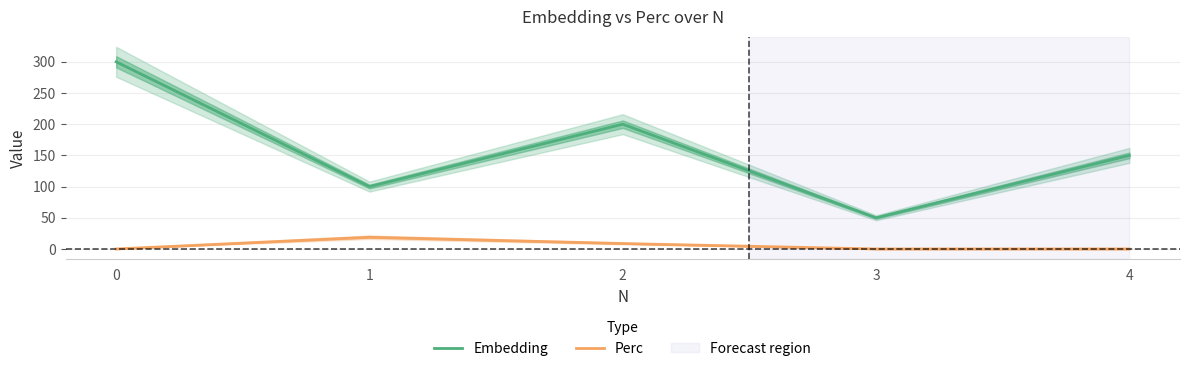

True or false: Embedding has more than 2 interior local peaks.

False